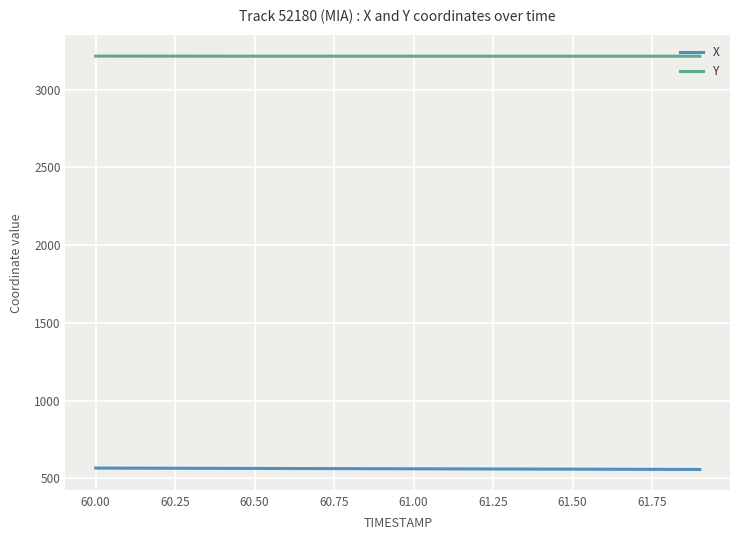

What is the smallest value displayed?

556.8